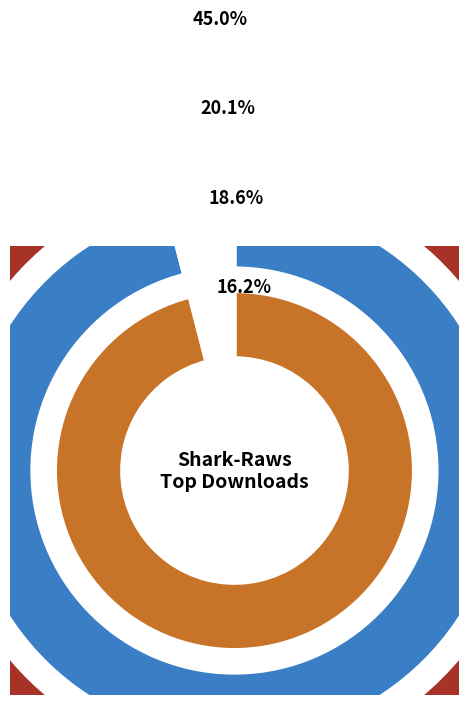

To the nearest percent, what percentage of the pie is Love Live! Sunshine!! S2?

11%